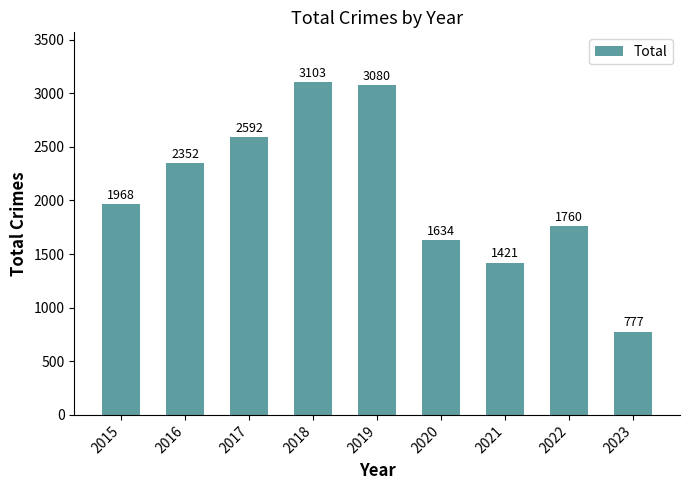

What is the sum of all values?

18687